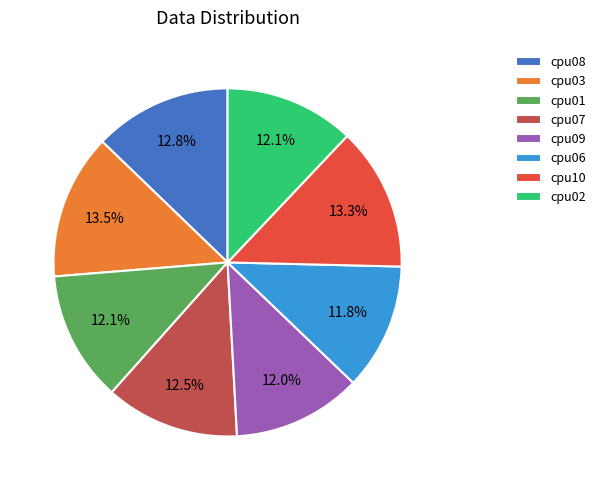

To the nearest percent, what portion does cpu09 represent?

12%